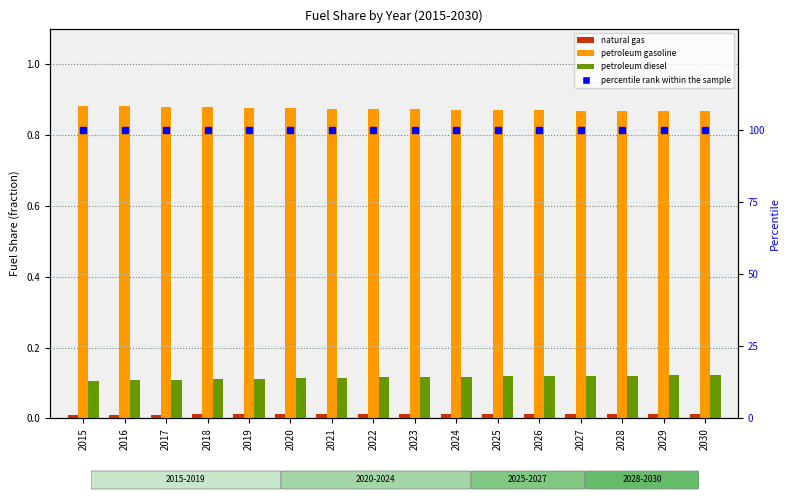

How many categories are shown in the chart?

16